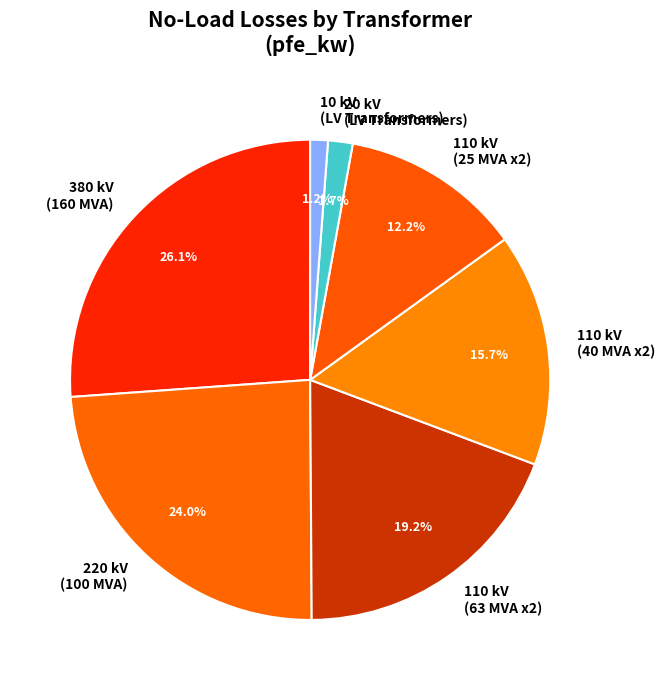

Is there any slice that represents more than half of the pie?

No